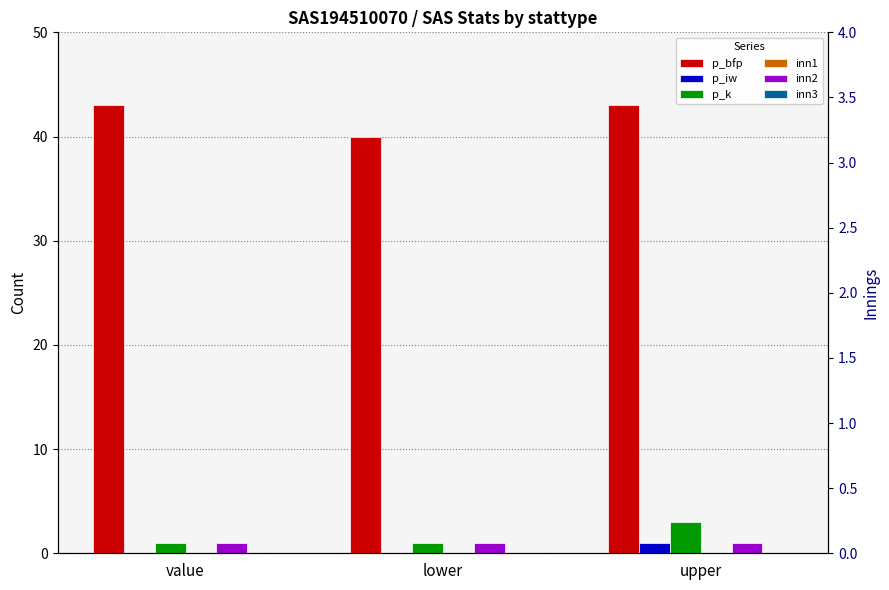

What is the maximum value shown in the chart?

43